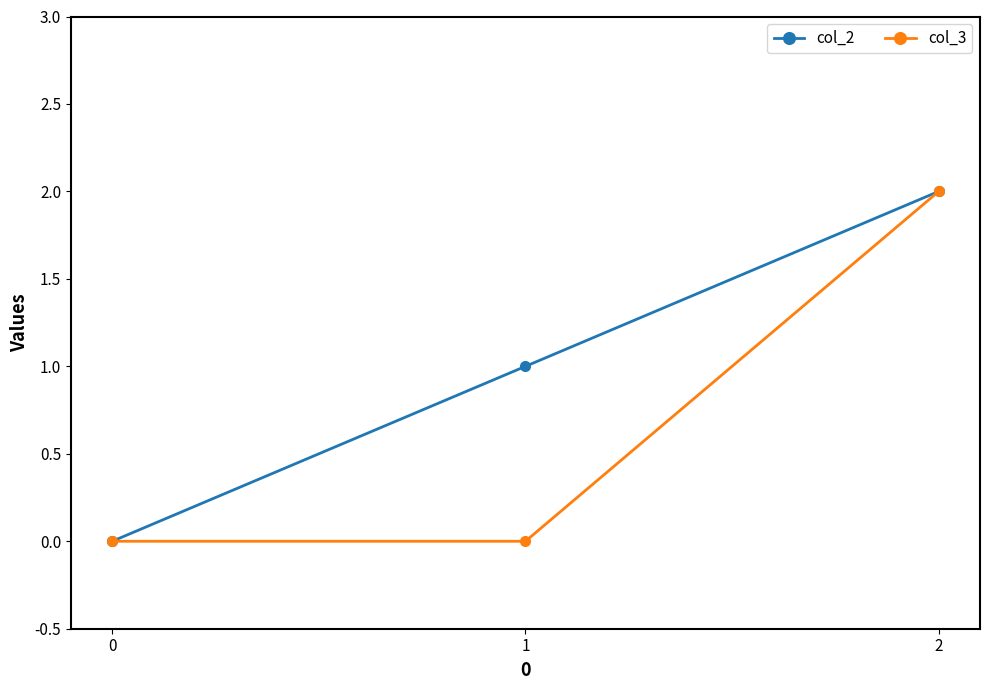

What are all the series names shown in the legend?

col_2, col_3